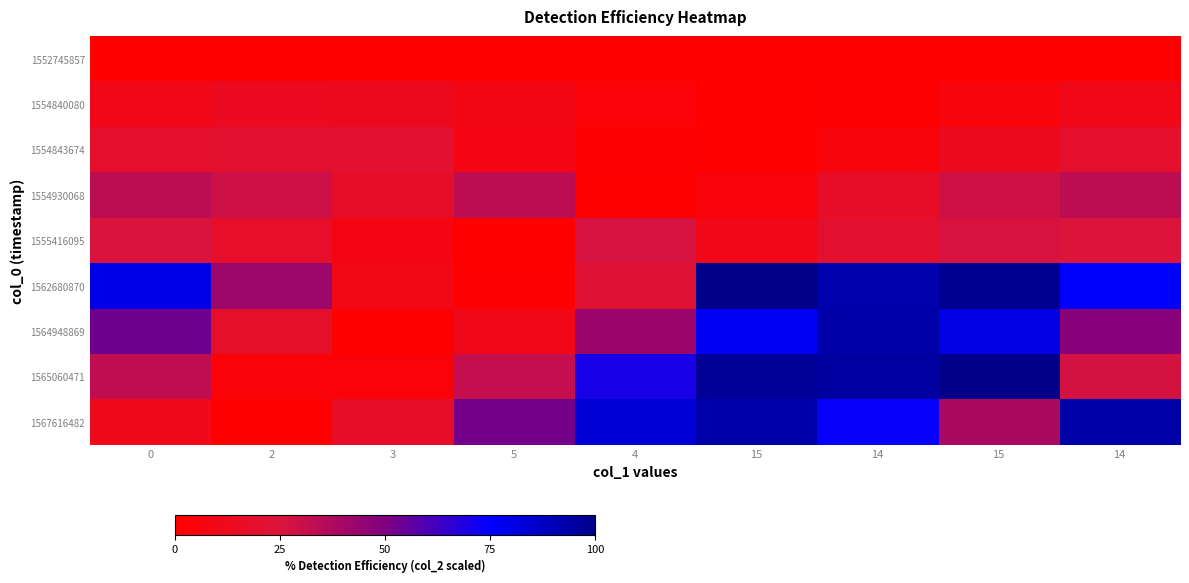

Which label corresponds to the largest value in the chart?

15